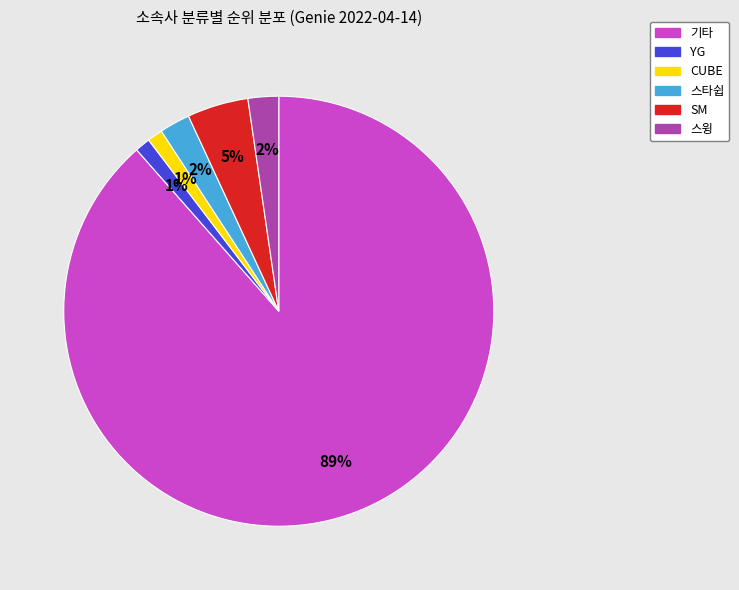

Between CUBE and SM, which is larger?

SM